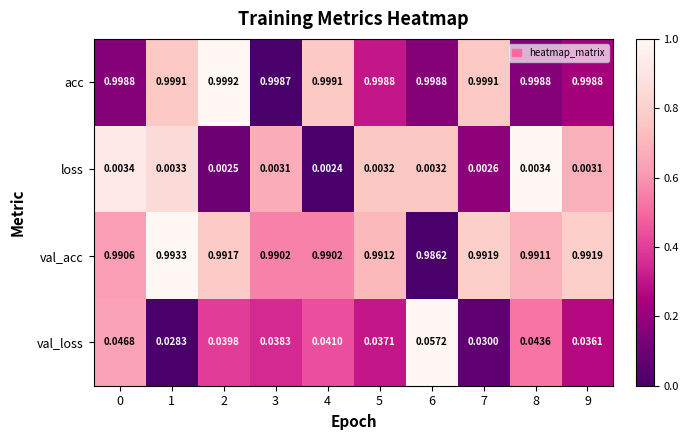

Which series has the widest spread of values?

val_loss